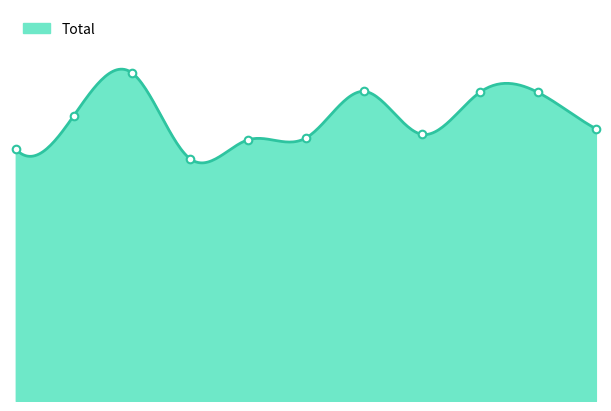

Which has a higher value, 2017 or 2015?

2017